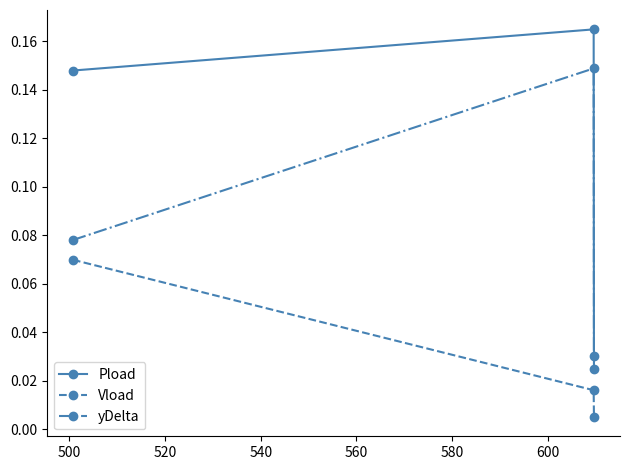

Rank the series by their average value, from highest to lowest.

Pload, yDelta, Vload